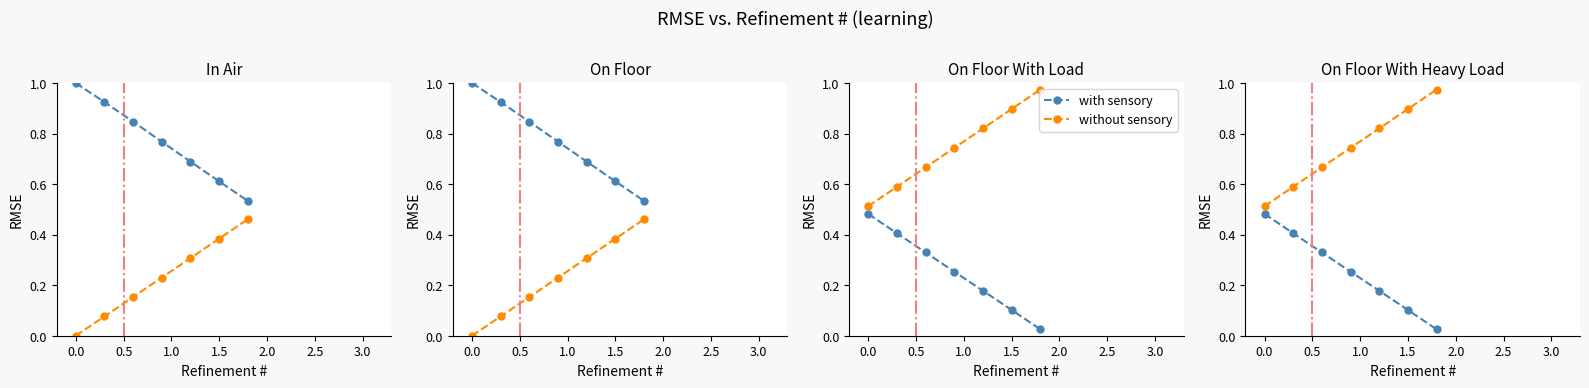

True or false: Y (without sensory) and X (with sensory) cross at least once.

False